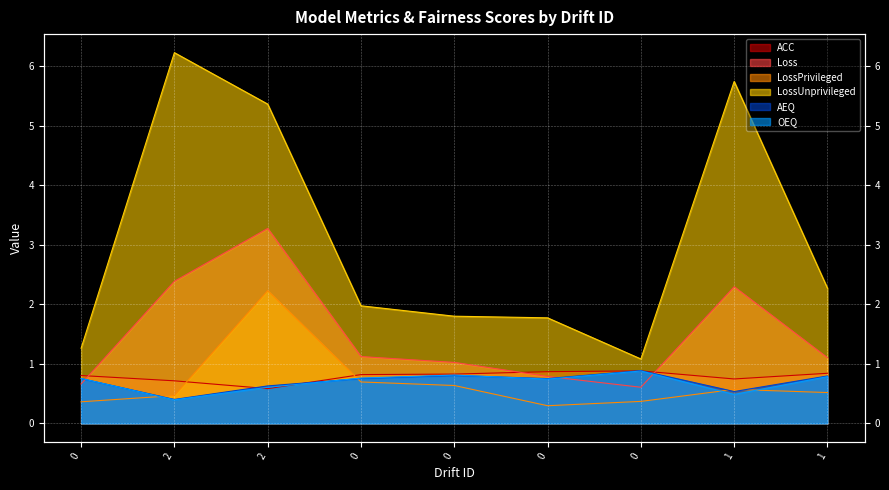

Reading right to left, extract all data points from this chart.

ACC: 1=0.8	1=0.7	0=0.9	0=0.9	0=0.8	0=0.8	2=0.6	2=0.7	0=0.8
Loss: 1=1.1	1=2.3	0=0.6	0=0.8	0=1.0	0=1.1	2=3.3	2=2.4	0=0.7
LossPrivileged: 1=0.5	1=0.6	0=0.4	0=0.3	0=0.6	0=0.7	2=2.2	2=0.5	0=0.4
LossUnprivileged: 1=2.3	1=5.7	0=1.1	0=1.8	0=1.8	0=2.0	2=5.4	2=6.2	0=1.3
AEQ: 1=0.8	1=0.5	0=0.9	0=0.8	0=0.8	0=0.8	2=0.6	2=0.4	0=0.8
OEQ: 1=0.8	1=0.5	0=0.9	0=0.7	0=0.8	0=0.8	2=0.6	2=0.4	0=0.8